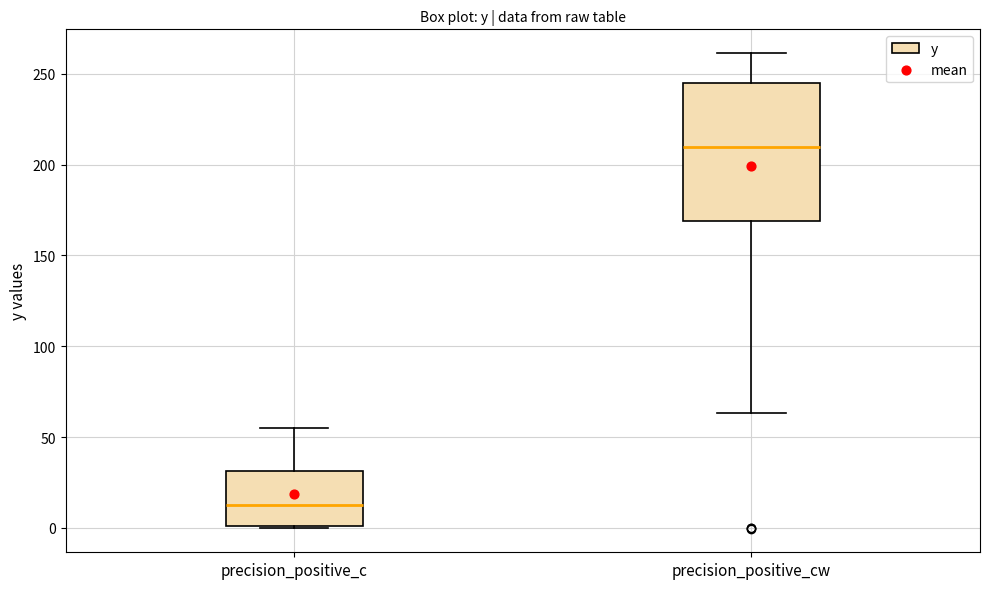

Reading left to right, read every box against the y-axis: the position of its median line, the range the box covers, and the ends of its whiskers. The values are not printed on the chart, so give them approximately, as read against the axis.

precision_positive_c: median 15, box 0 to 30, whiskers 0 to 55
precision_positive_cw: median 210, box 170 to 245, whiskers 65 to 260